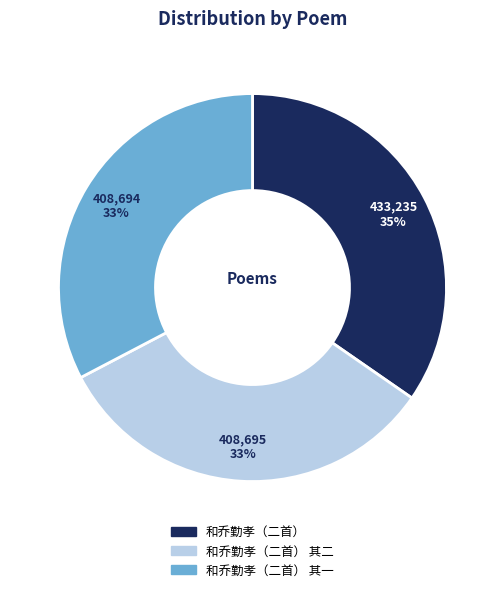

To the nearest percent, what is the average slice percentage?

33%